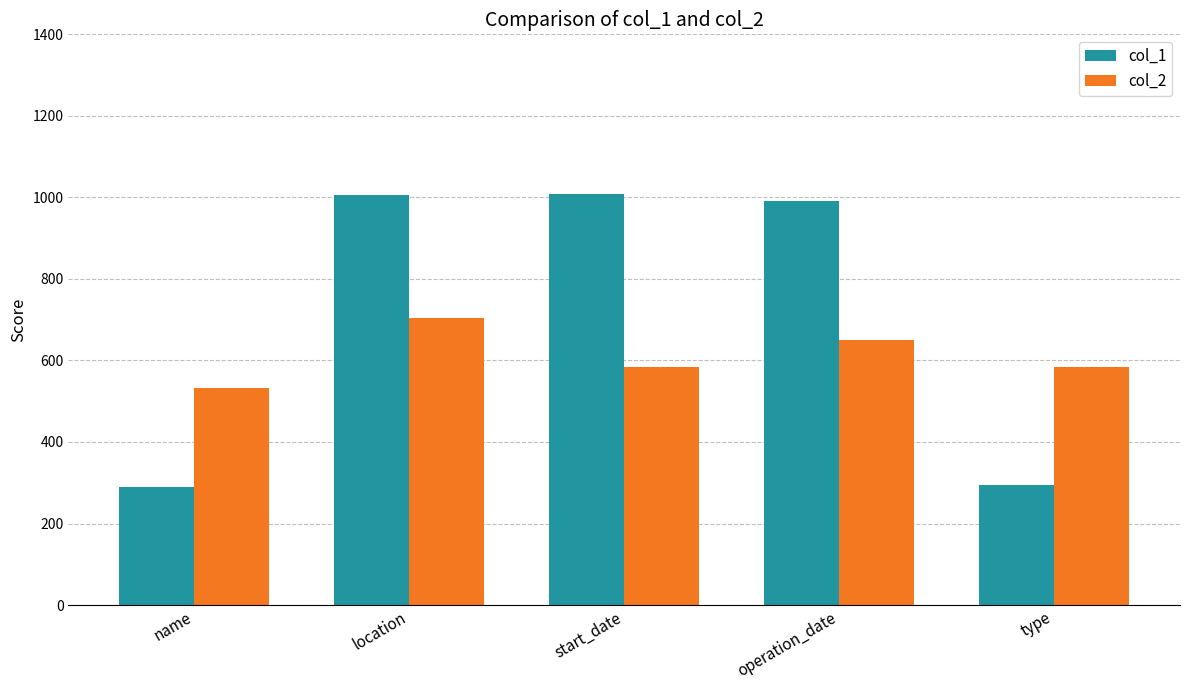

Which series has the largest total across all categories?

col_1